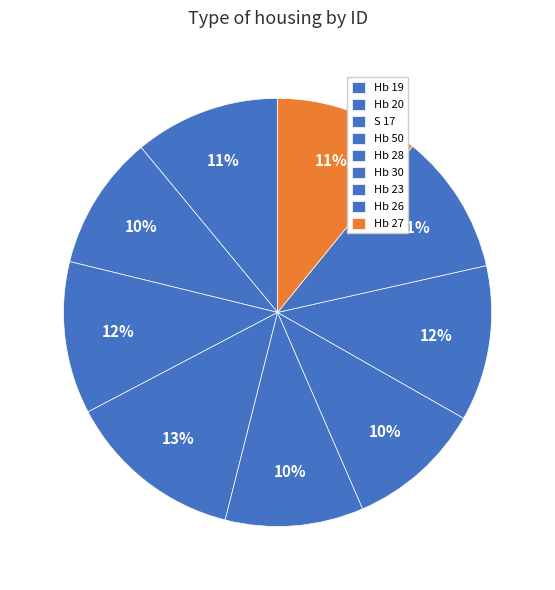

What portion of the pie excludes Hb 50?

86.6%